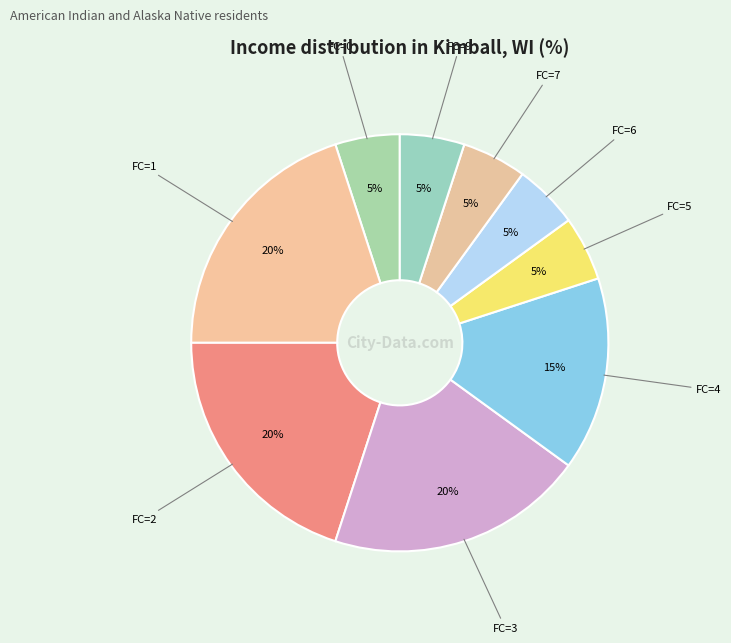

Is there a majority slice in this chart?

No